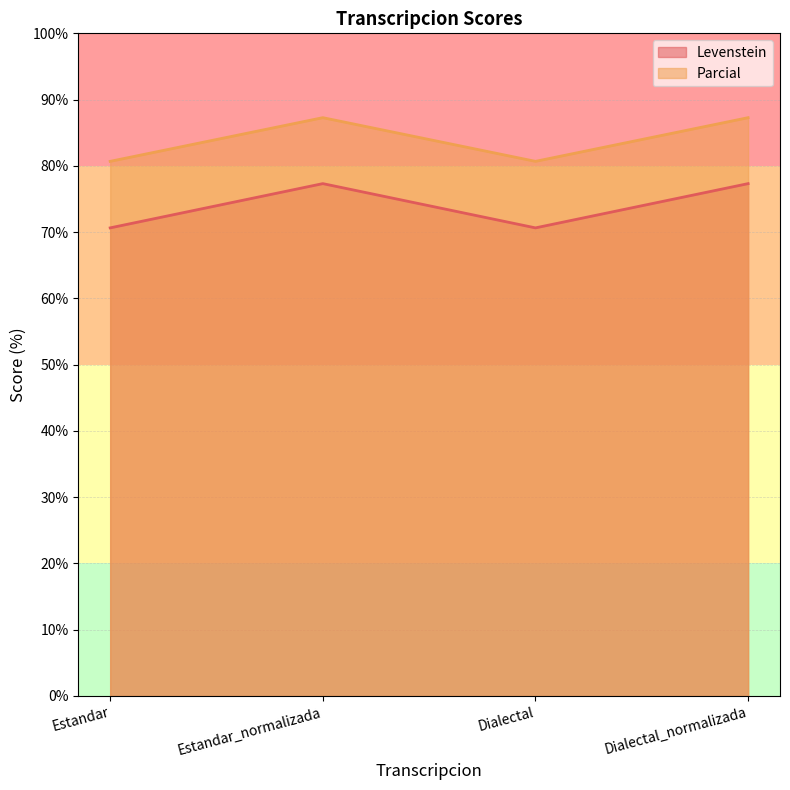

Between Dialectal and Dialectal_normalizada, which series saw the biggest shift?

Levenstein